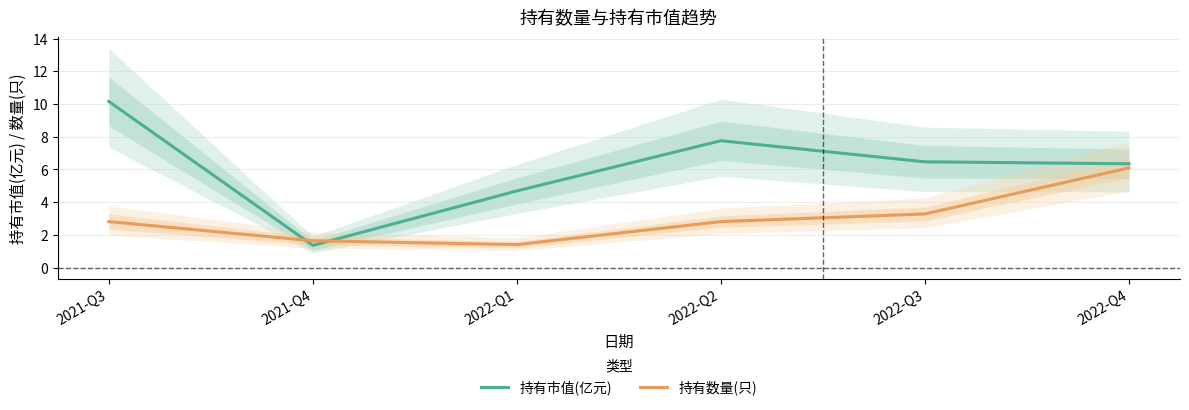

The value of 持有数量(只) at 2022-Q2 is 2.8. True or false?

True